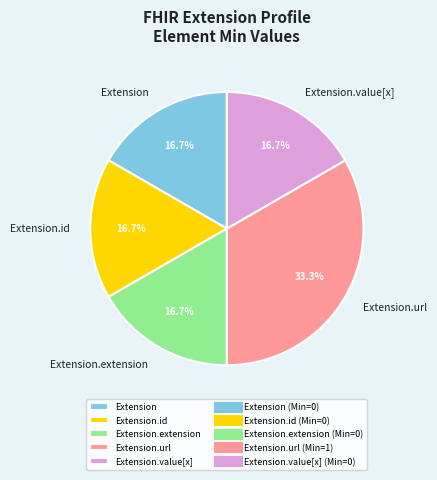

Which category has the biggest portion of the pie?

Extension.url